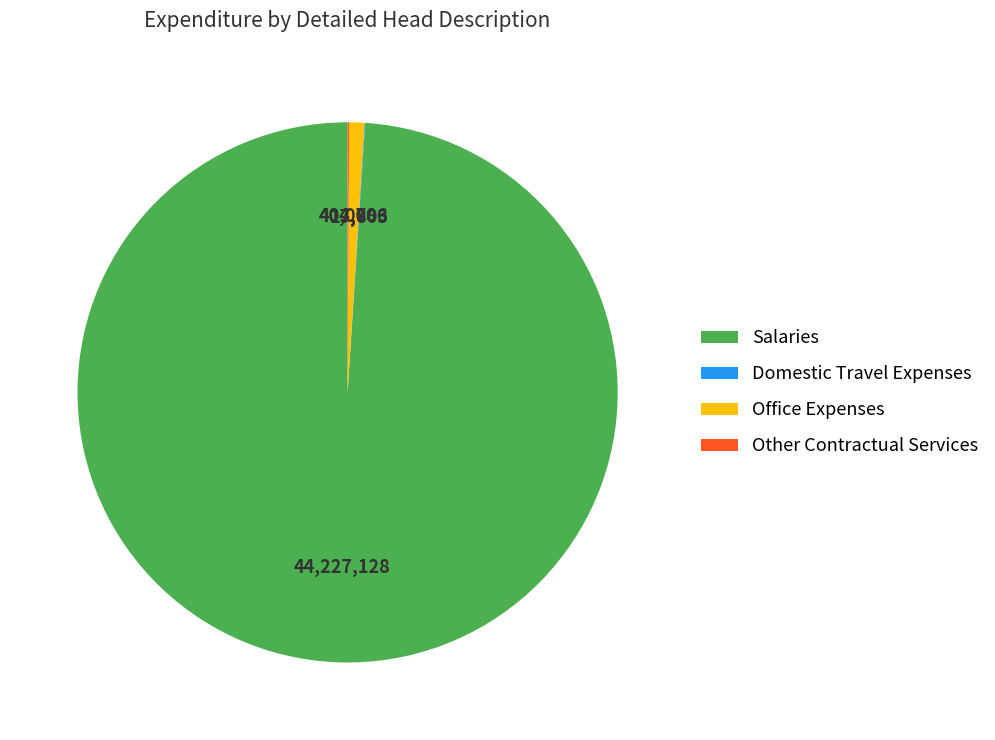

Is it true that Office Expenses is 11% of the pie?

False